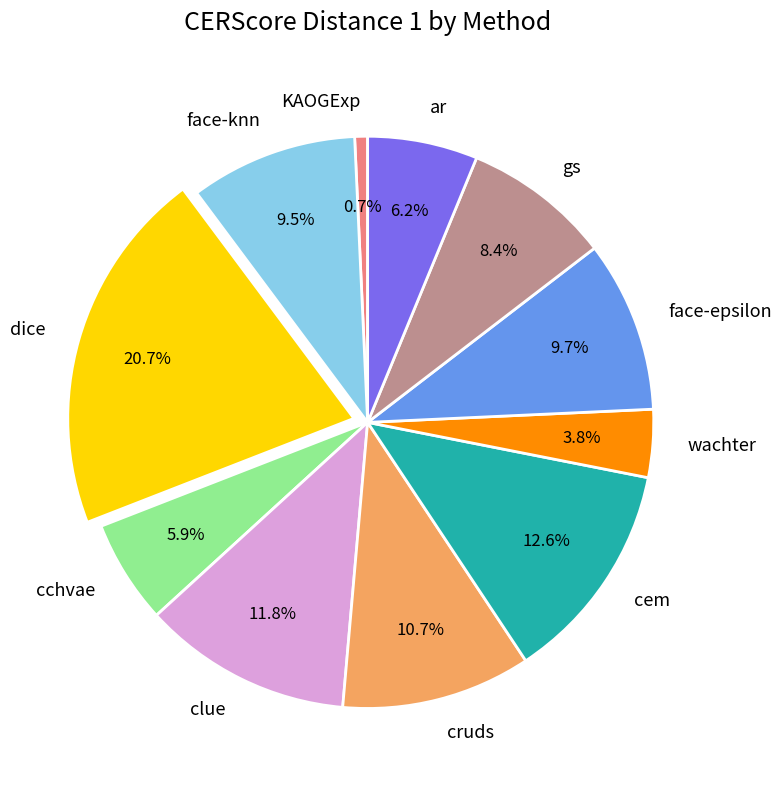

To the nearest percent, what is the combined percentage of gs and dice?

29%